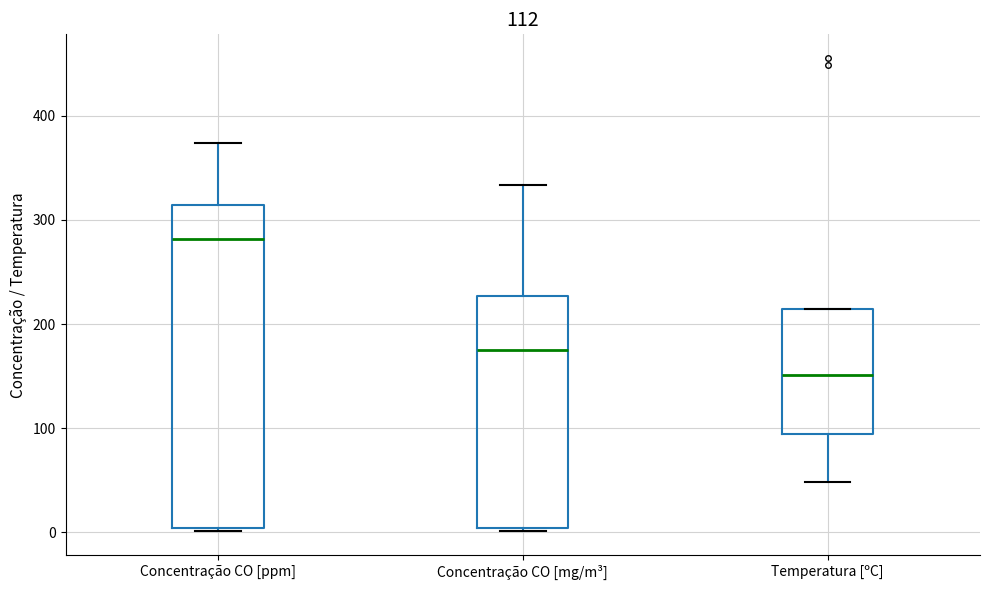

Which box is the tallest, from its lower edge to its upper edge?

Concentração CO [ppm]